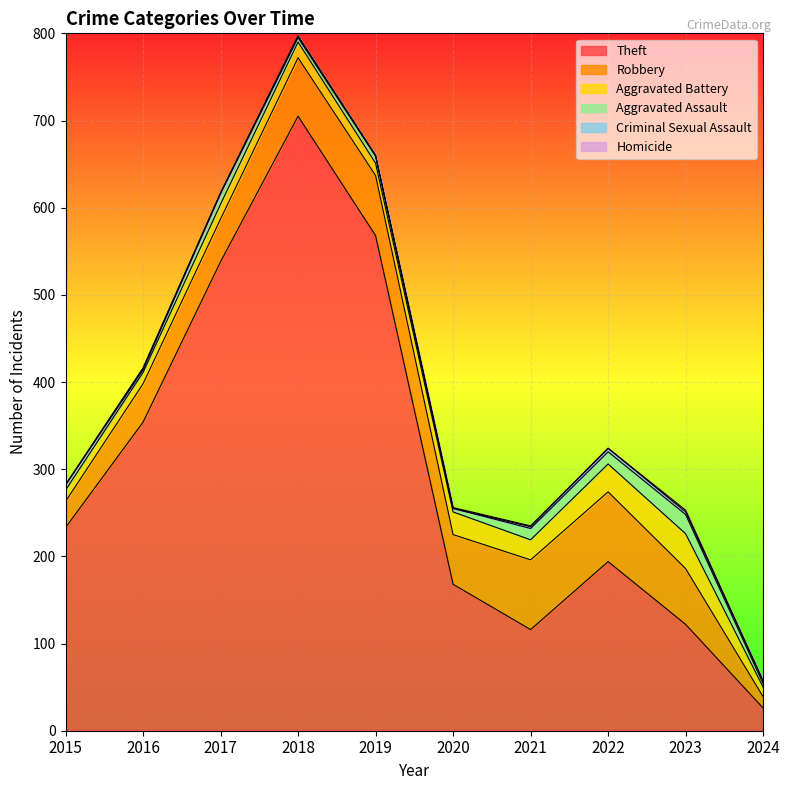

True or false: Theft and Homicide intersect in this chart.

False